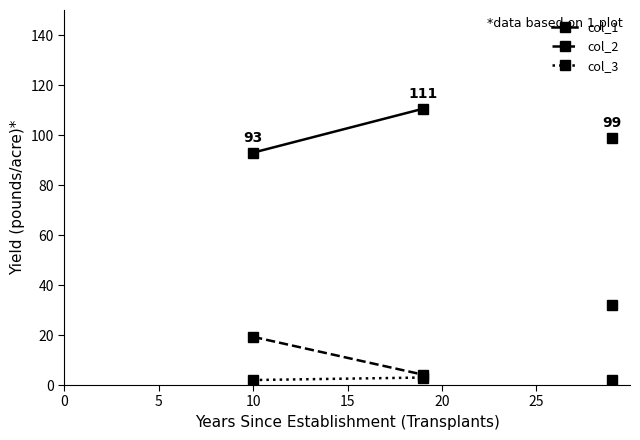

How many col_3 values are between 2 and 3?

2